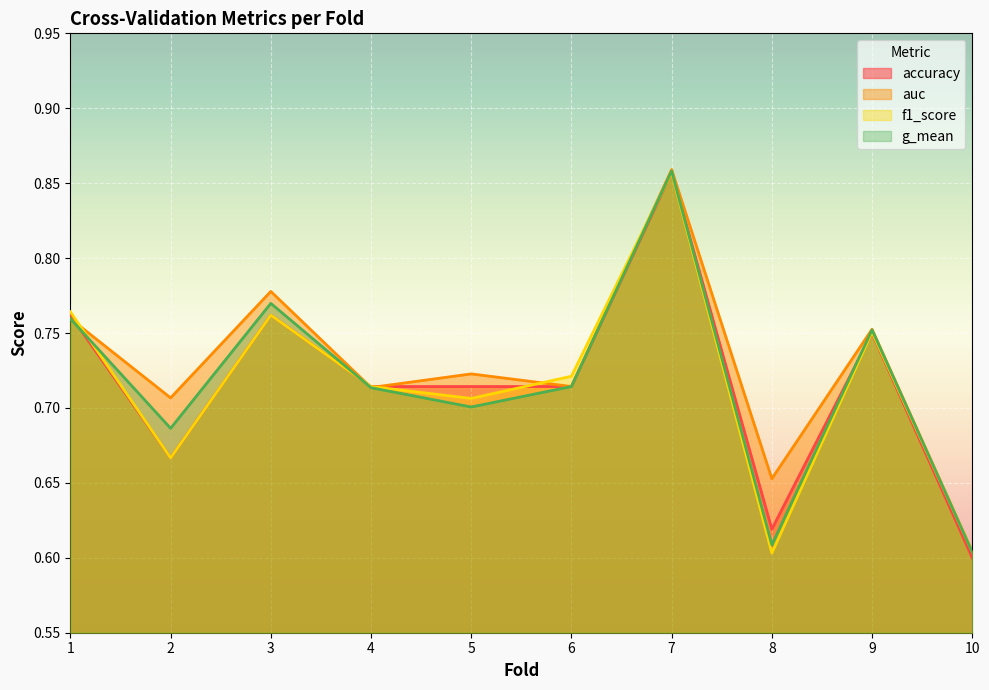

True or false: f1_score has a value of 0.9 at 4.

False